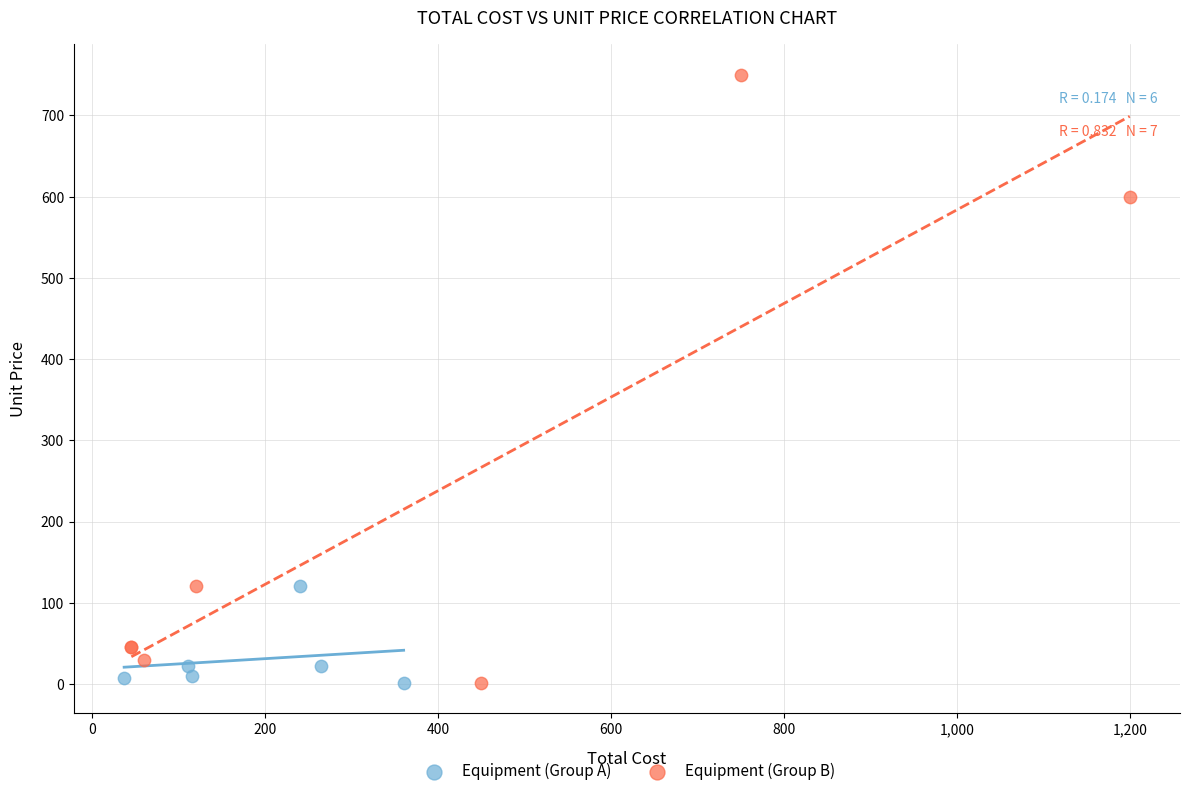

Which series has the widest spread of Y values?

Equipment (Group B)